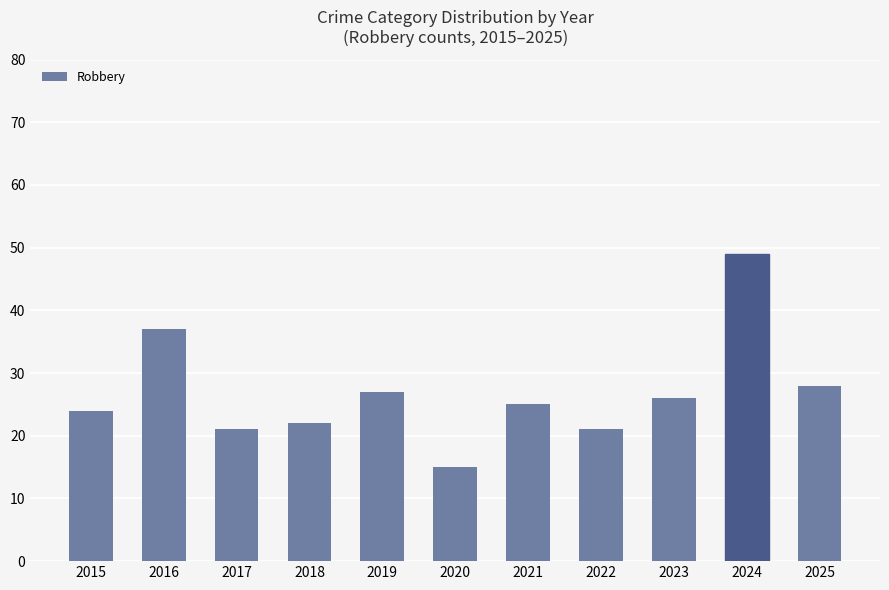

What is the value of the 10th bar from the left?

49